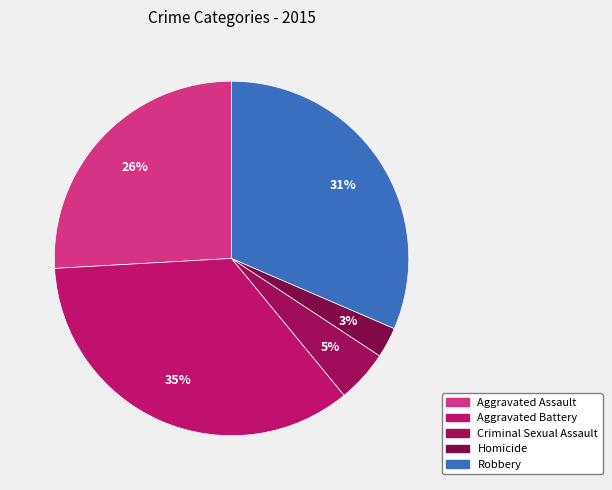

To the nearest percent, what percentage of the pie is Criminal Sexual Assault?

5%